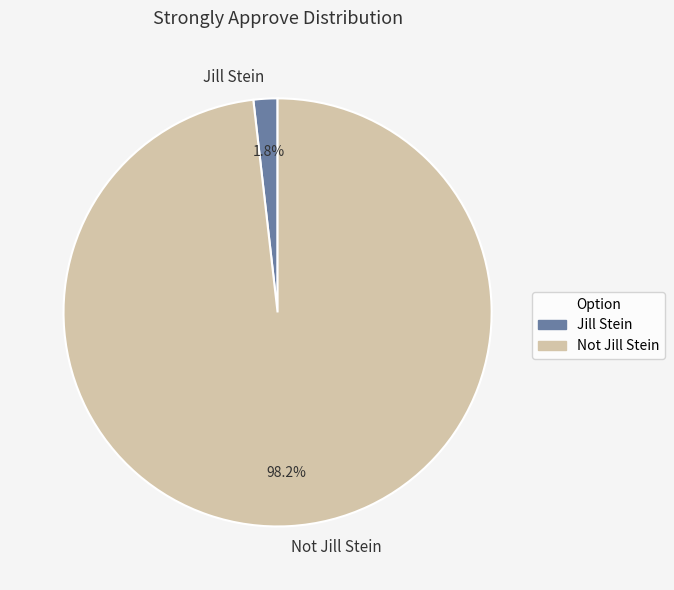

Which category has the smallest portion of the pie?

Jill Stein